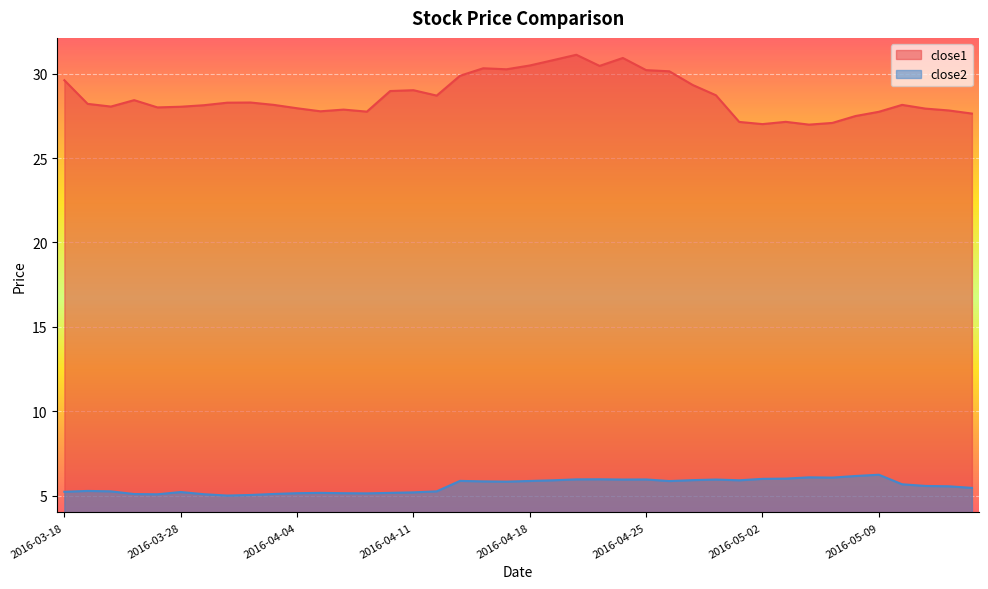

Which series has the largest total across all categories?

close1